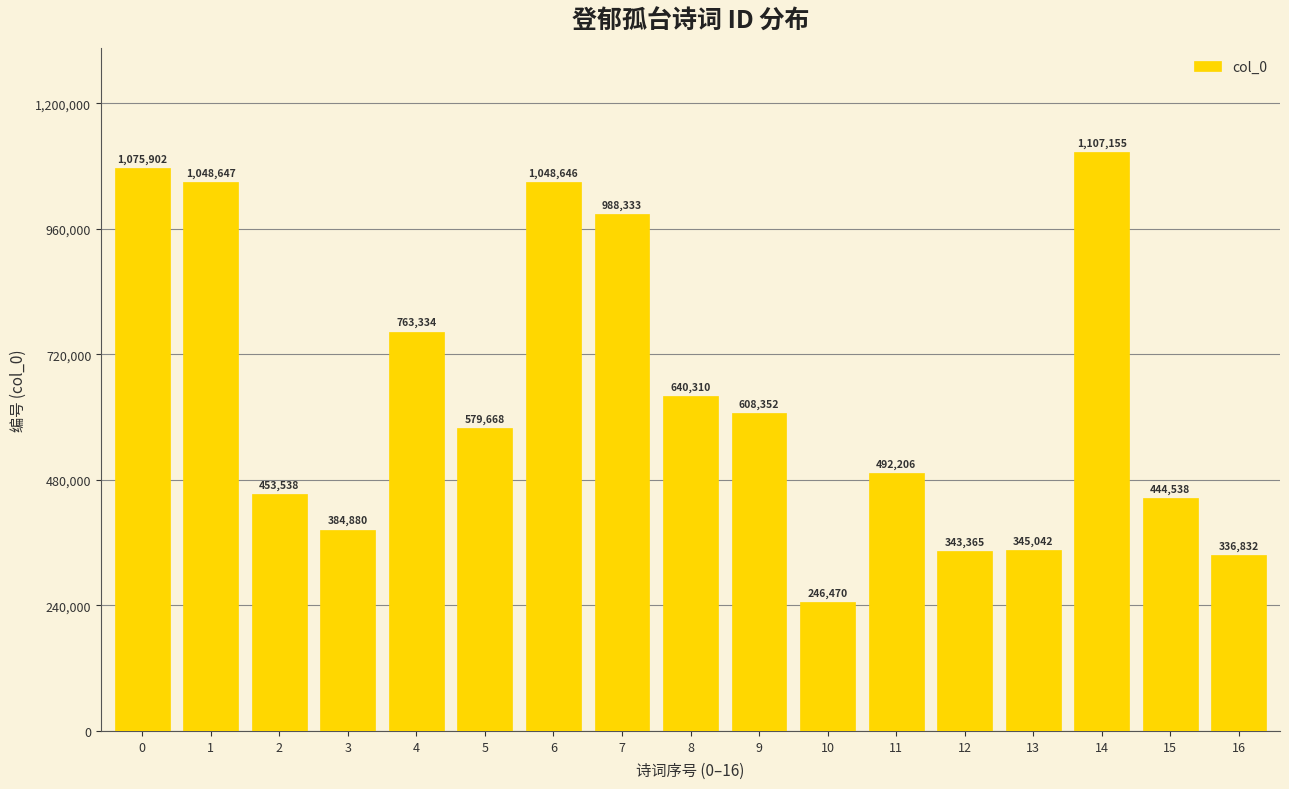

Rank the categories by value from lowest to highest.

10, 16, 12, 13, 3, 15, 2, 11, 5, 9, 8, 4, 7, 6, 1, 0, 14